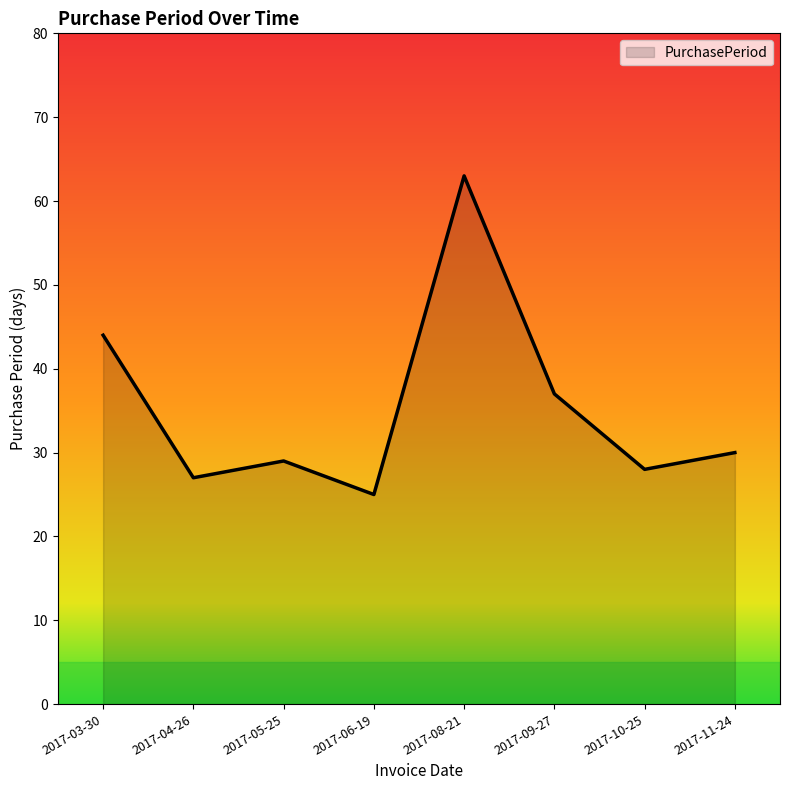

True or false: the data shows 49 at 2017-11-24.

False